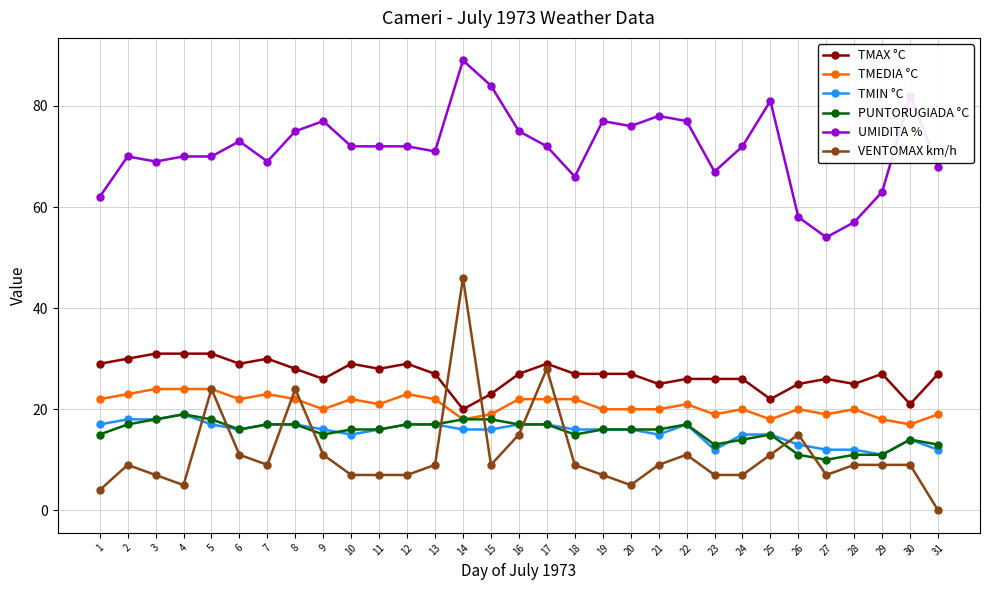

At which category is the sum across all series the highest?

14